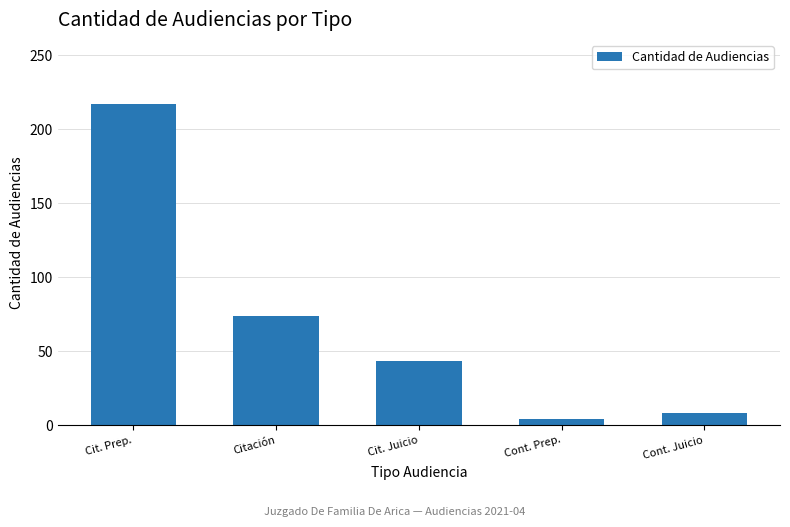

The chart shows a value of 12 at Cit. Juicio. True or false?

False